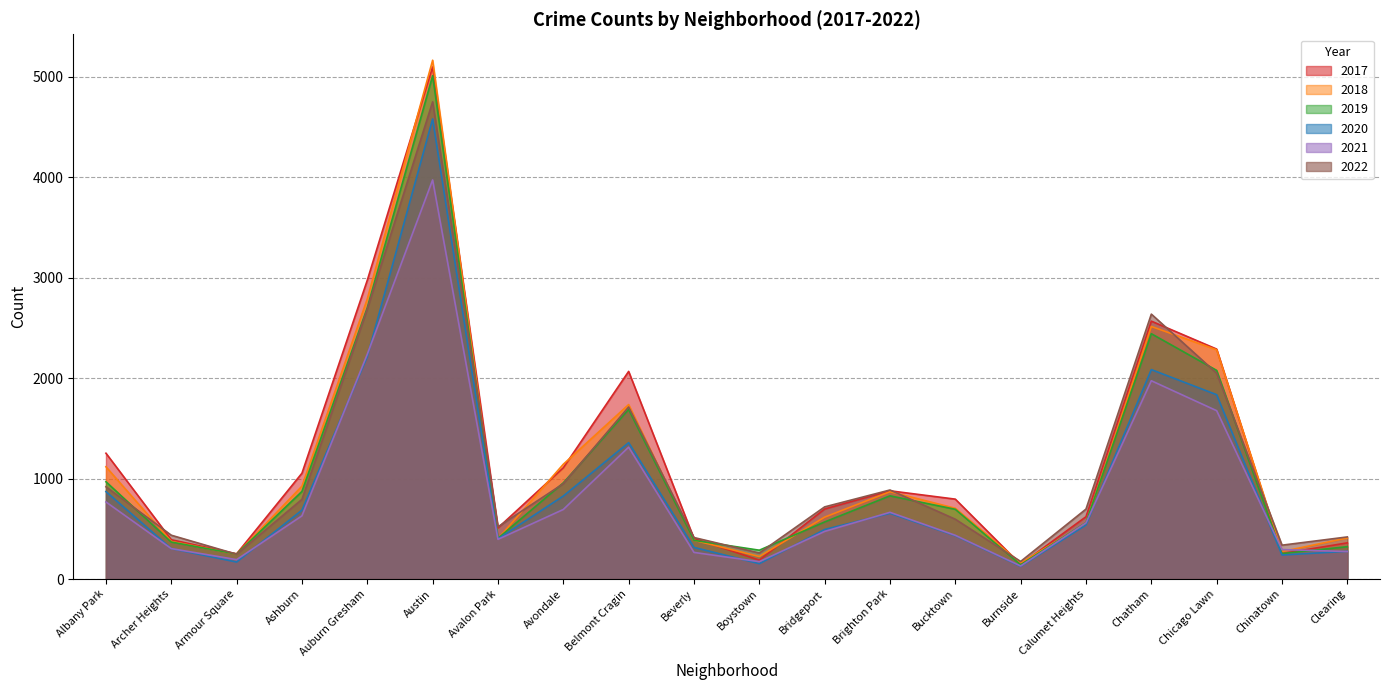

What is the average value of the 2019 series?

1089